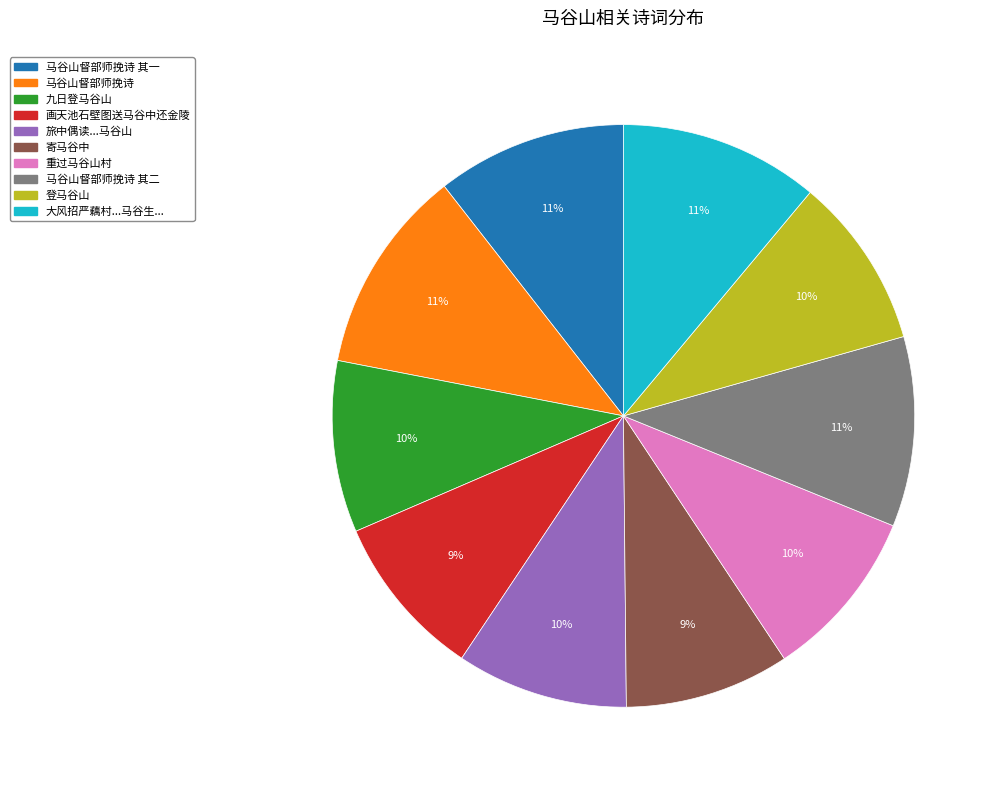

How many slices are in this pie chart?

10